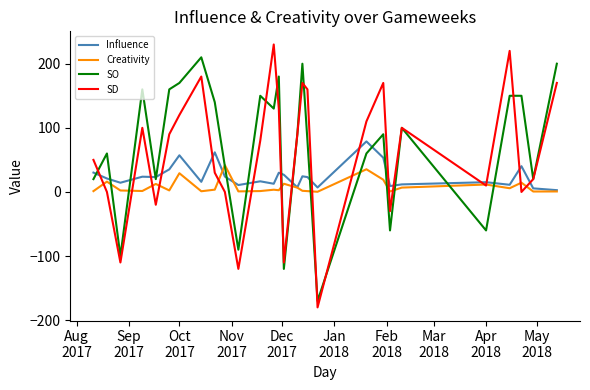

What is the smallest value displayed?

-180.0